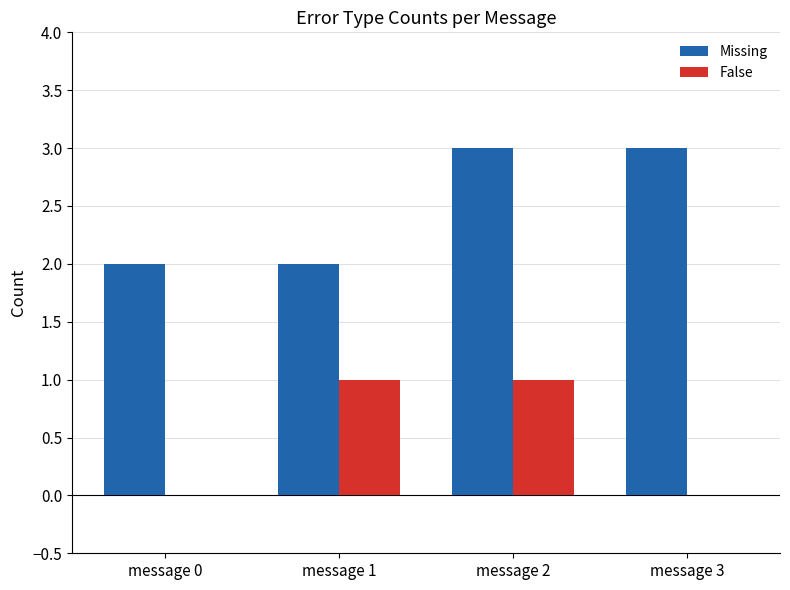

Is it true that False equals 1 at message 2?

True